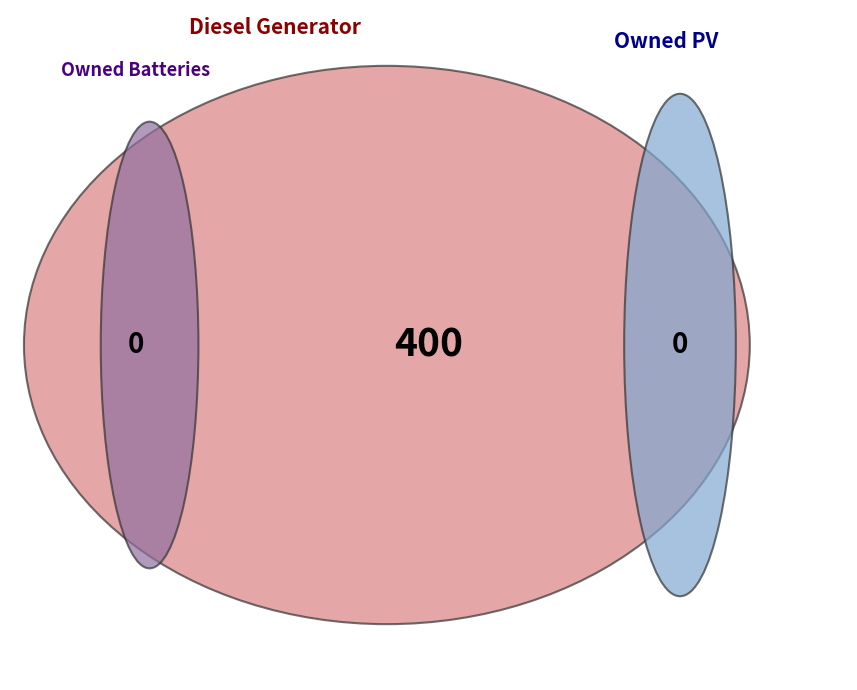

Which slice is the largest?

Diesel Generator